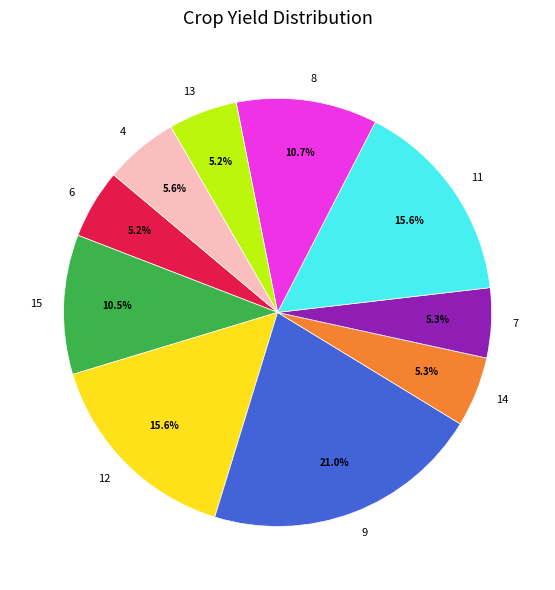

Approximately how many times larger is the value at 14 compared to 11?

0.3